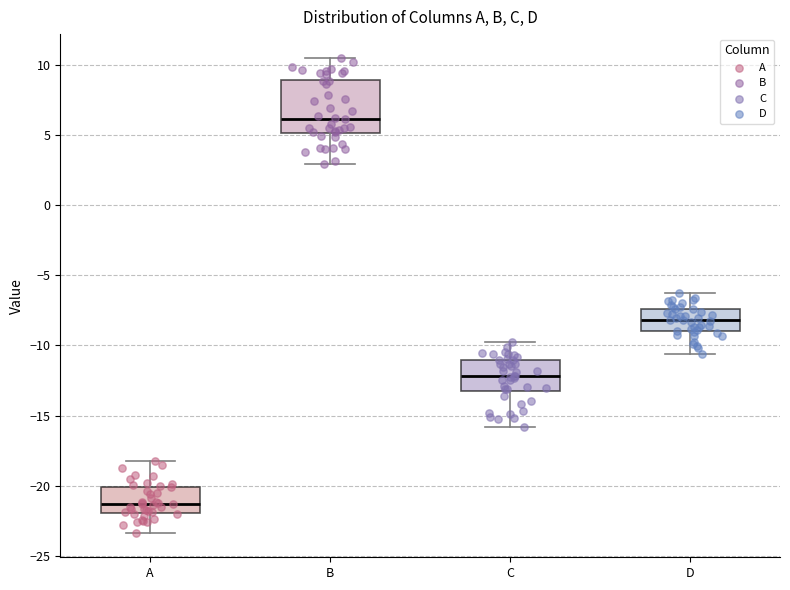

Which box's median line is the highest?

B